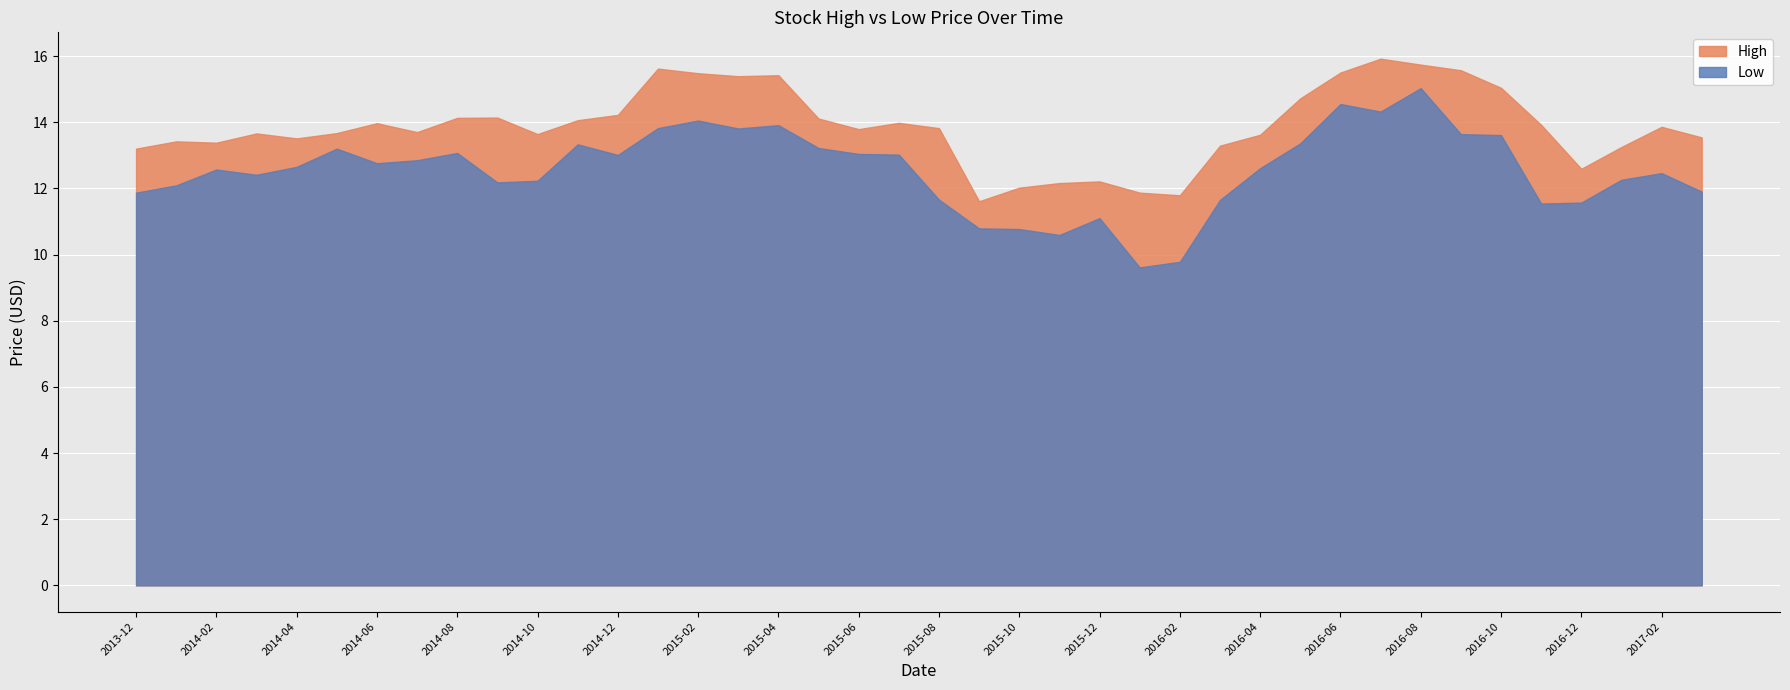

The value of High at 2015-11-01 is 21.9. True or false?

False